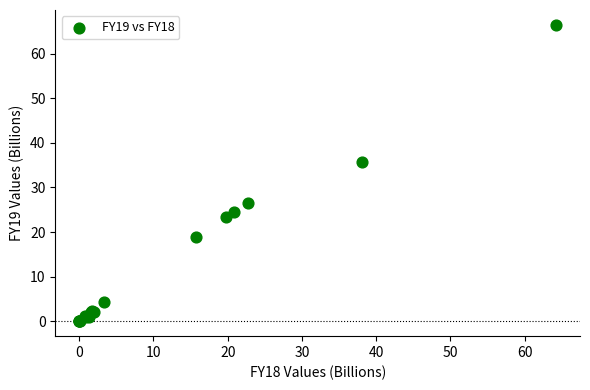

What Y value in the scatter plot is closest to 33?

35.8